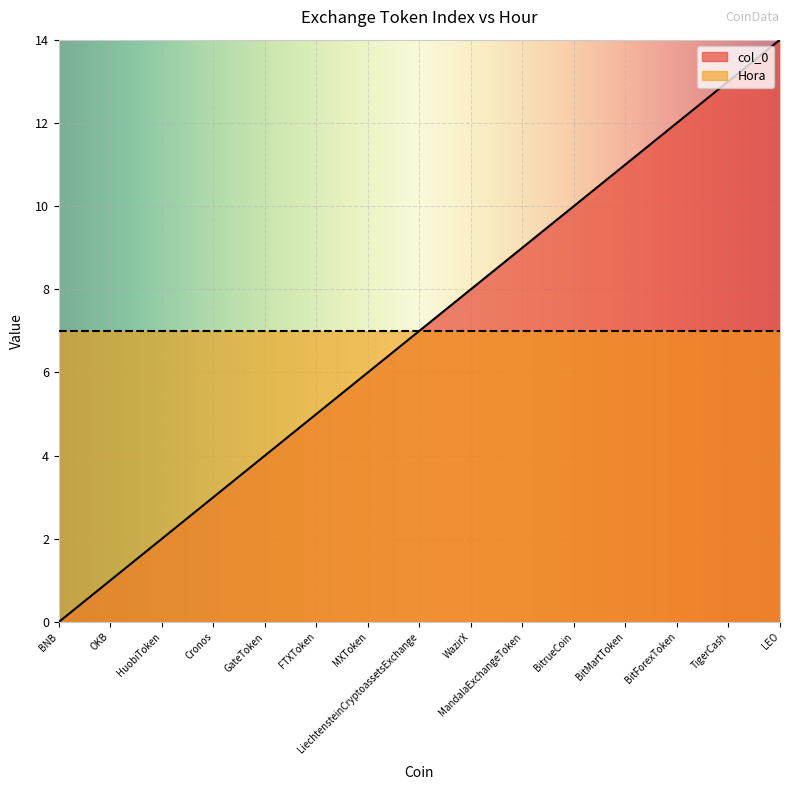

Rank the categories by value from lowest to highest.

BNB, OKB, HuobiToken, Cronos, GateToken, FTXToken, MXToken, LiechtensteinCryptoassetsExchange, WazirX, MandalaExchangeToken, BitrueCoin, BitMartToken, BitForexToken, TigerCash, LEO